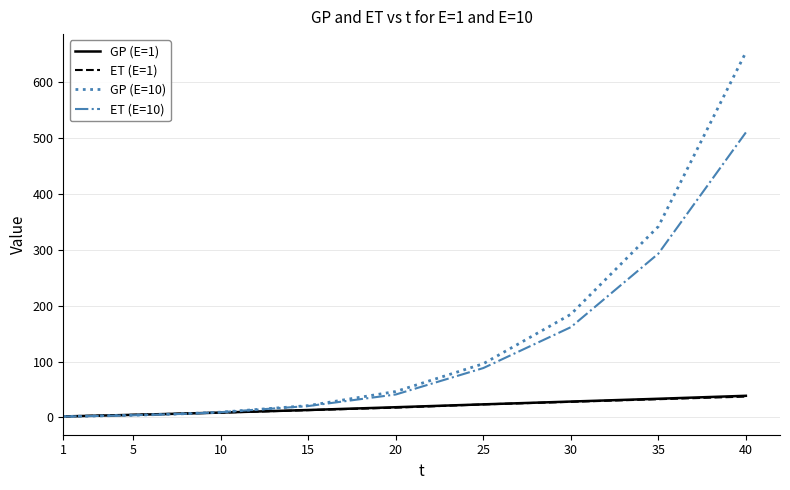

Which series has the widest spread of values?

GP (E=10)